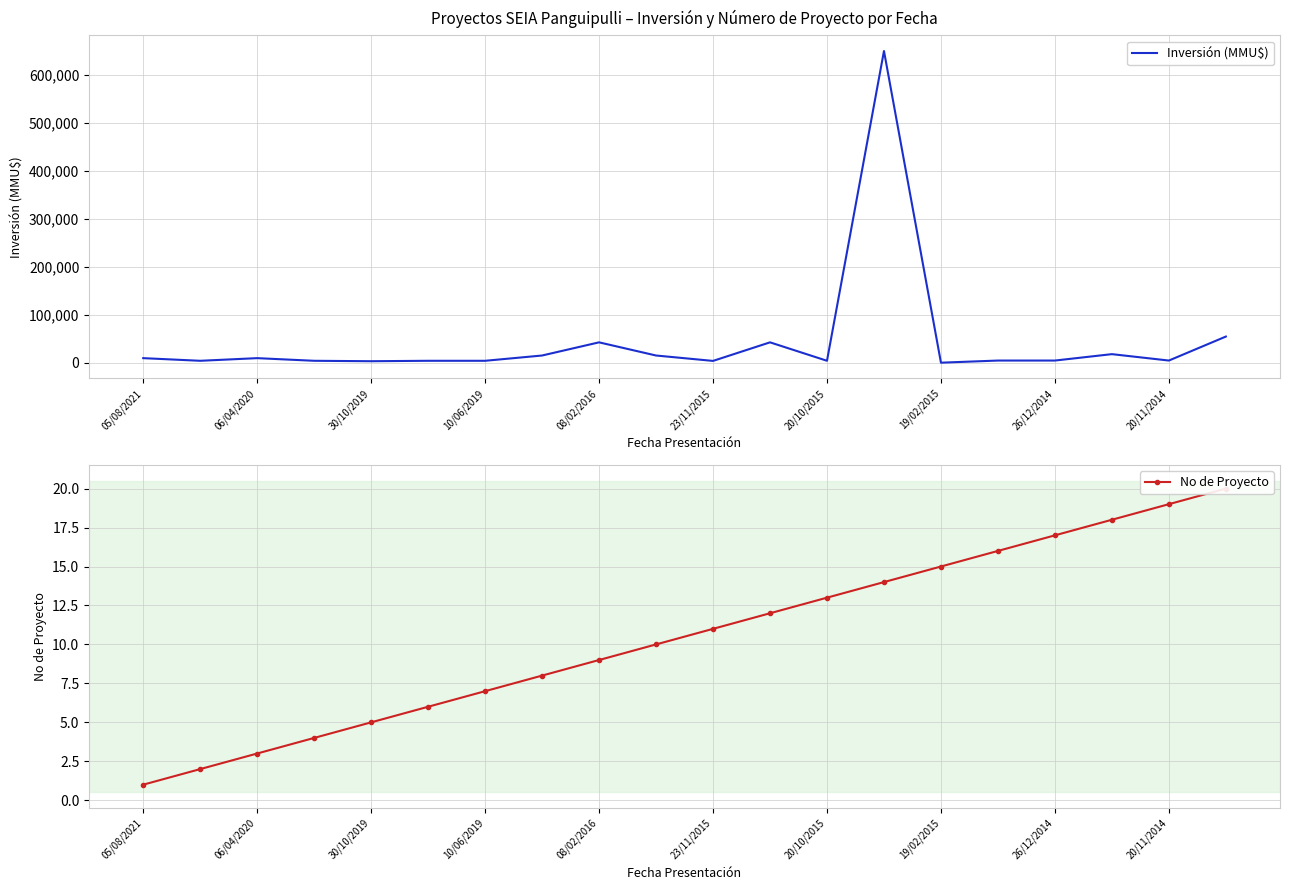

The value of Inversión (MMU$) at 08/02/2016 is 75438. True or false?

False